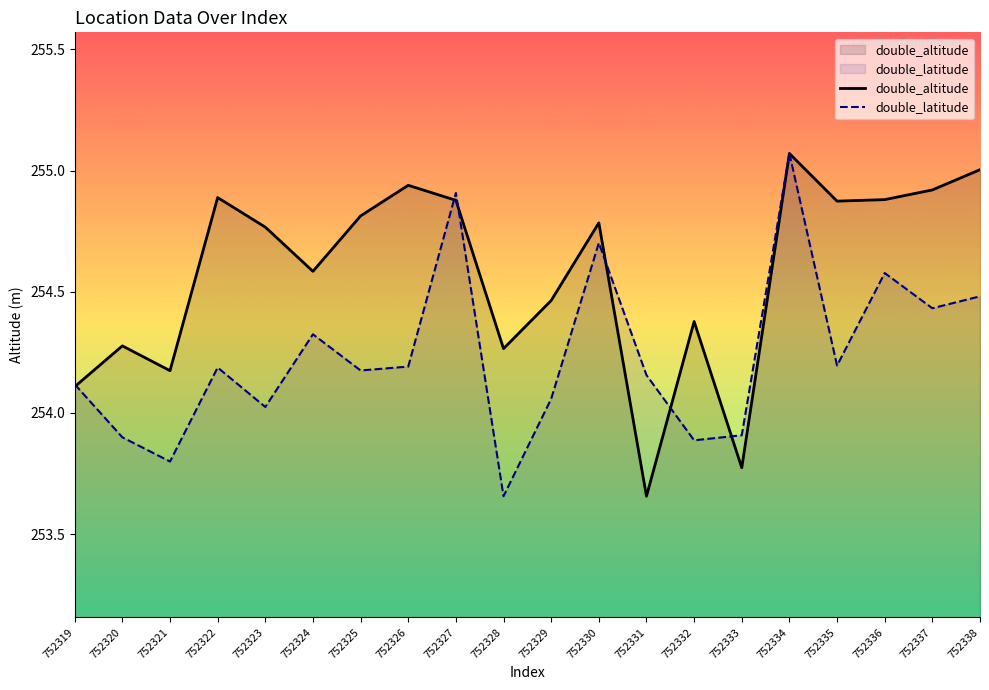

The value of double_altitude at 752338 is 456.2. True or false?

False